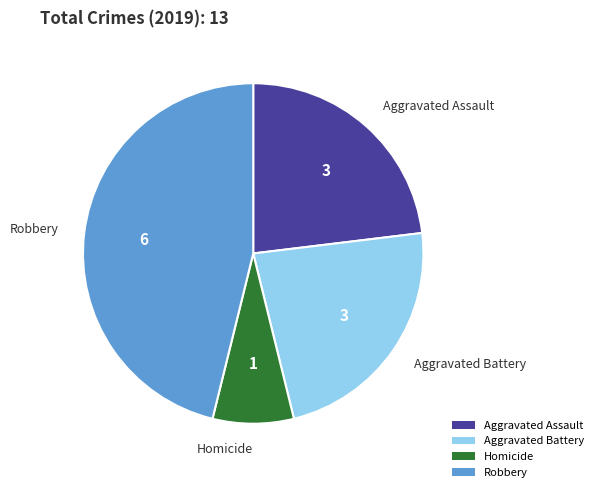

Is there any slice that represents more than half of the pie?

No